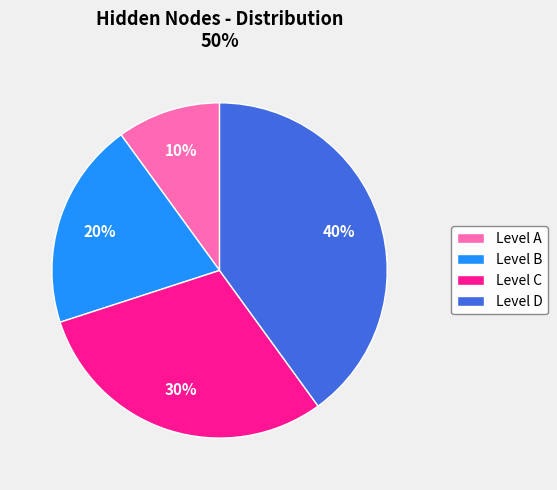

How many segments does this pie chart have?

4